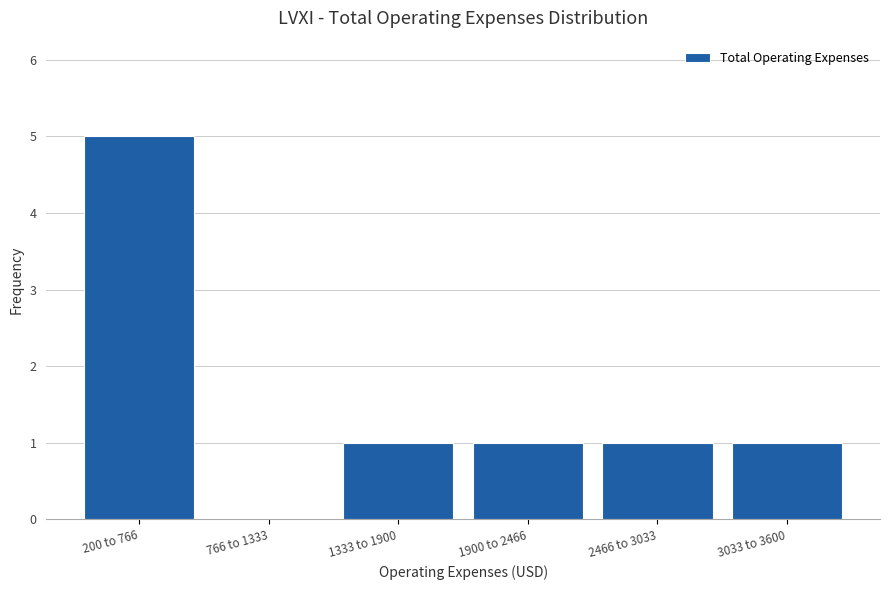

Reading left to right, transcribe all the data shown in this chart.

200 to 766=5	766 to 1333=0	1333 to 1900=1	1900 to 2466=1	2466 to 3033=1	3033 to 3600=1